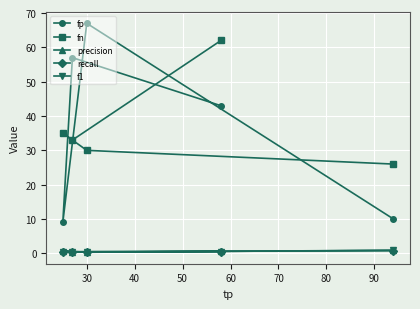

After their last crossing, which series has the higher values: recall or precision?

precision